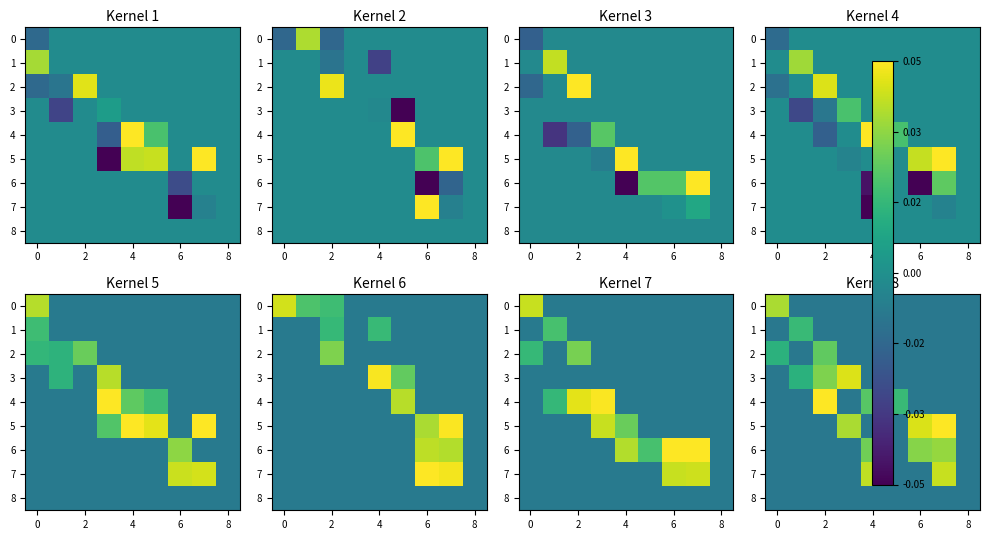

At which label does 4 reach its peak?

2